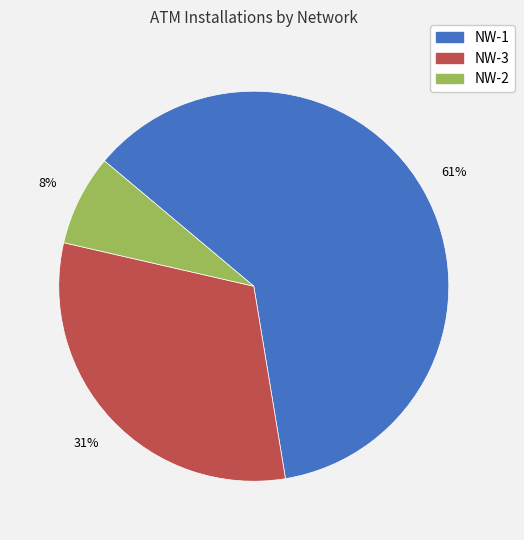

Which category has the smallest portion of the pie?

NW-2